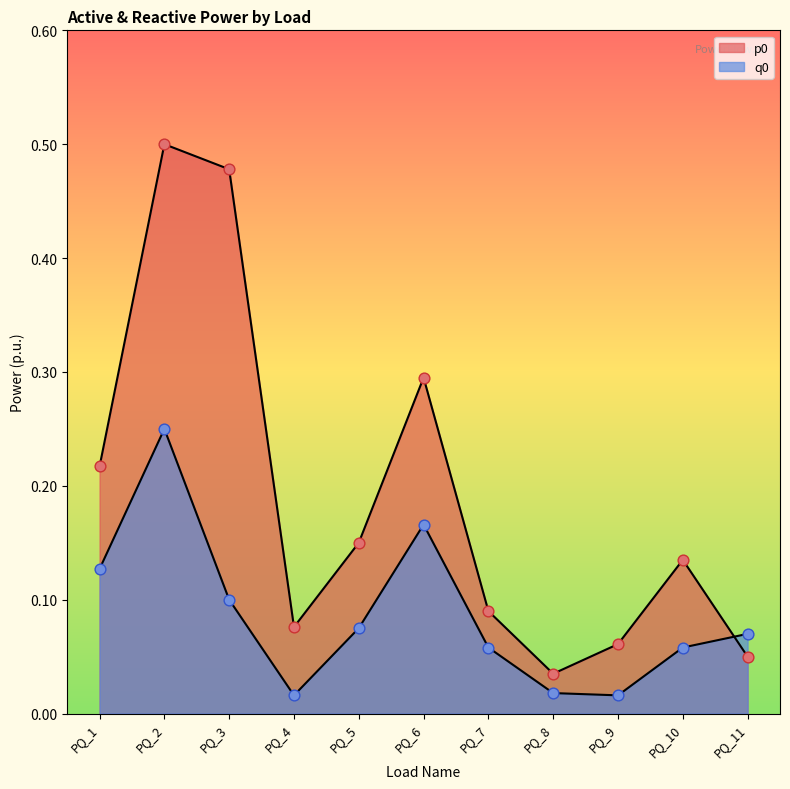

What are all the series names shown in the legend?

p0, q0